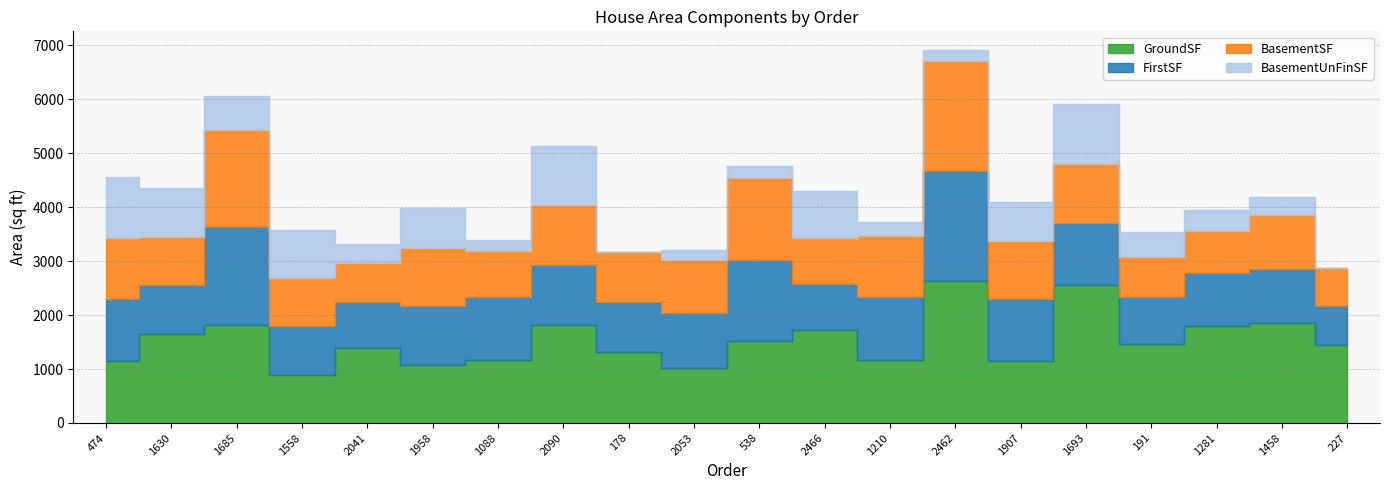

The value of FirstSF at 191 is 868. True or false?

True